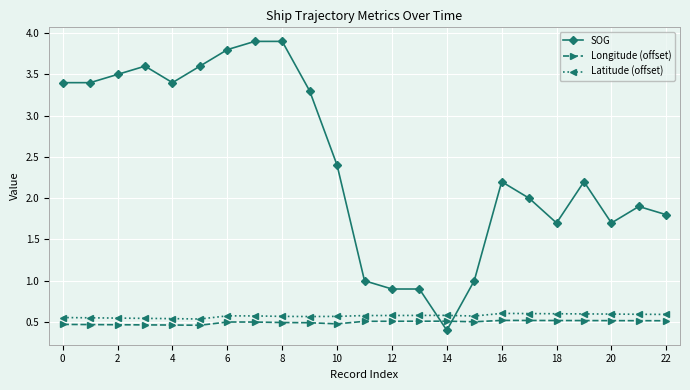

Which series has the largest total across all categories?

SOG